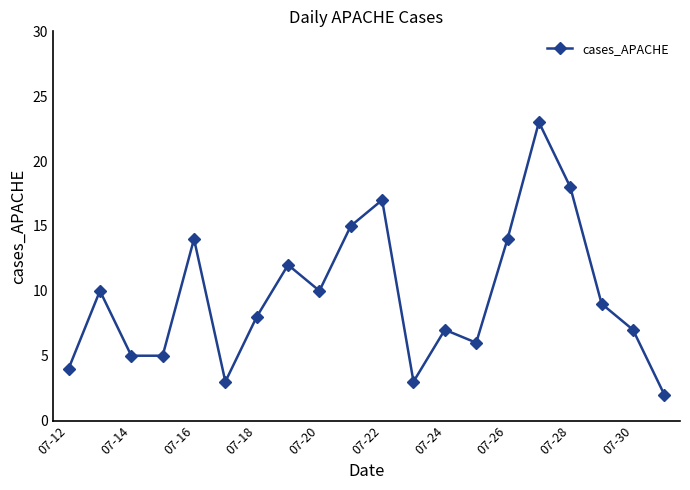

What is the difference between the maximum and minimum values?

21